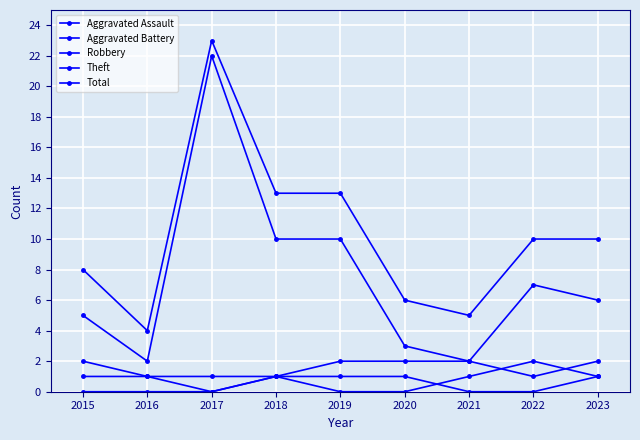

Which category has the lowest value in the Aggravated Battery series?

2015